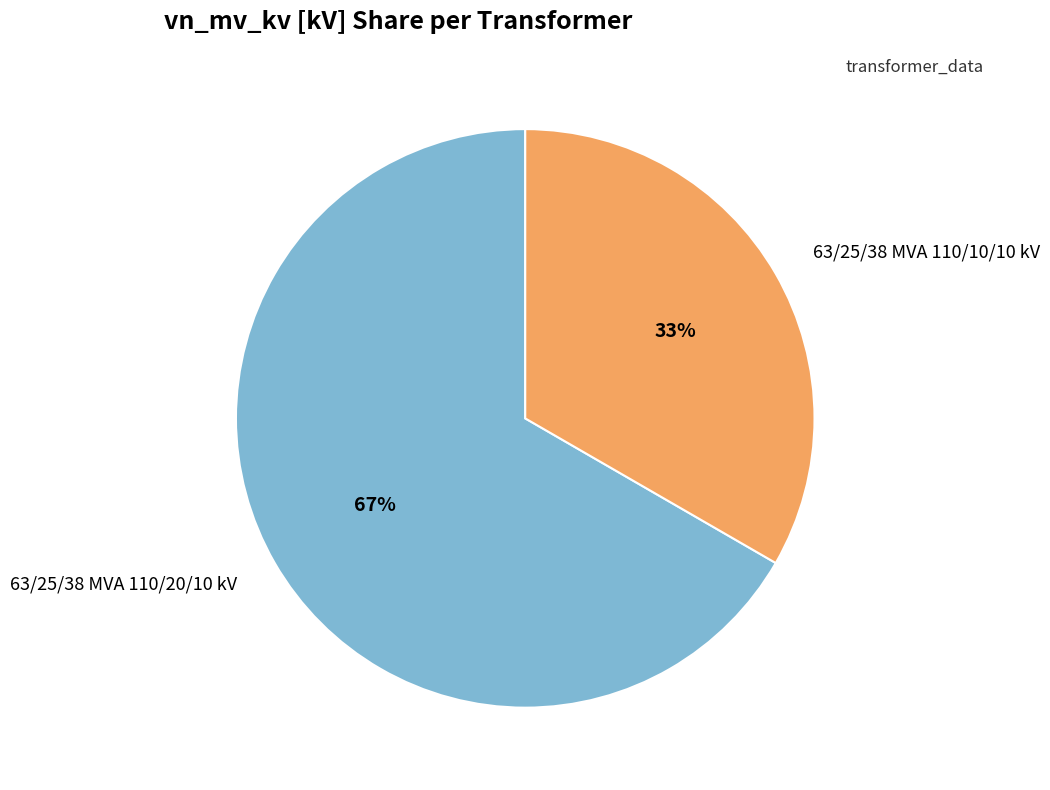

How many slices are in this pie chart?

2